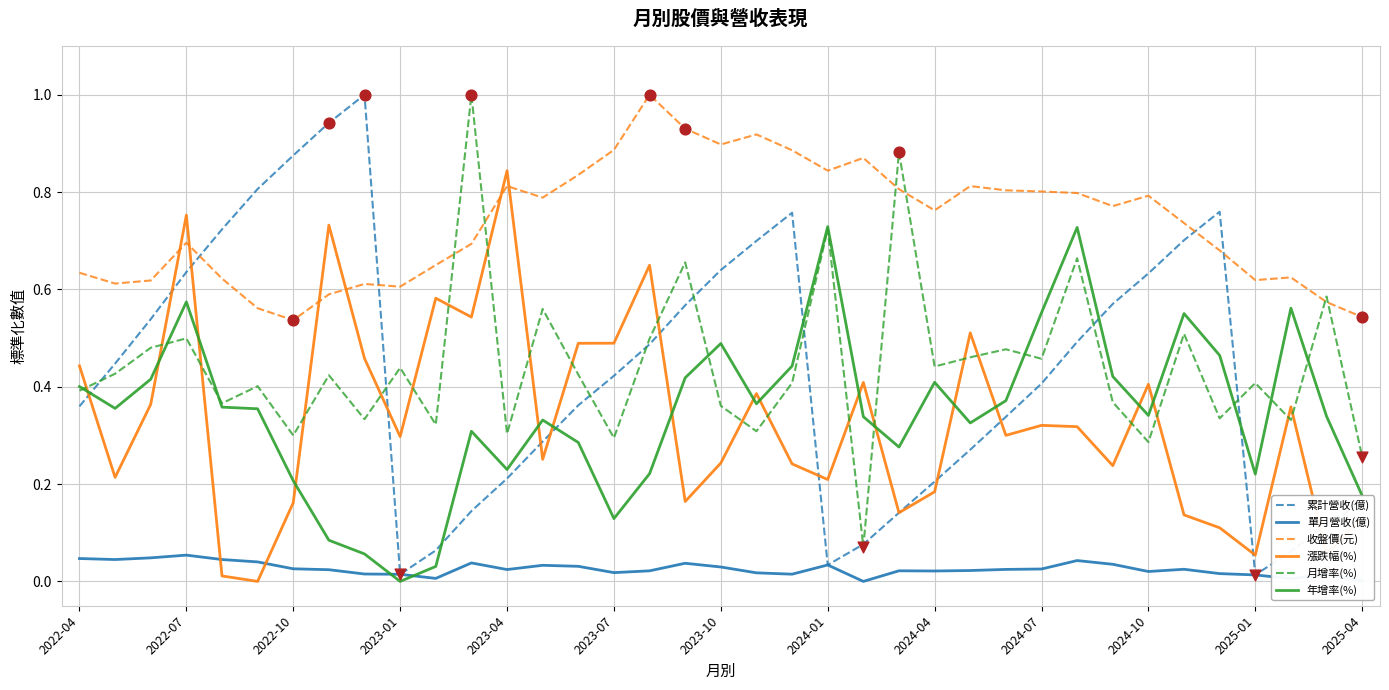

Which series has the largest total across all categories?

收盤價(元)